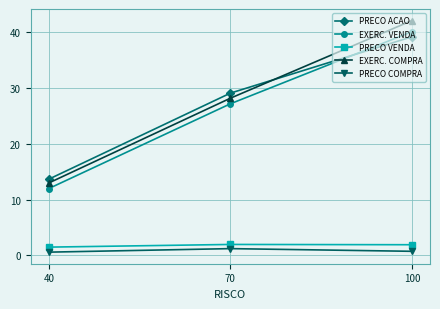

At 100, list the series in order from largest to smallest.

EXERC. COMPRA, EXERC. VENDA, PRECO ACAO, PRECO VENDA, PRECO COMPRA